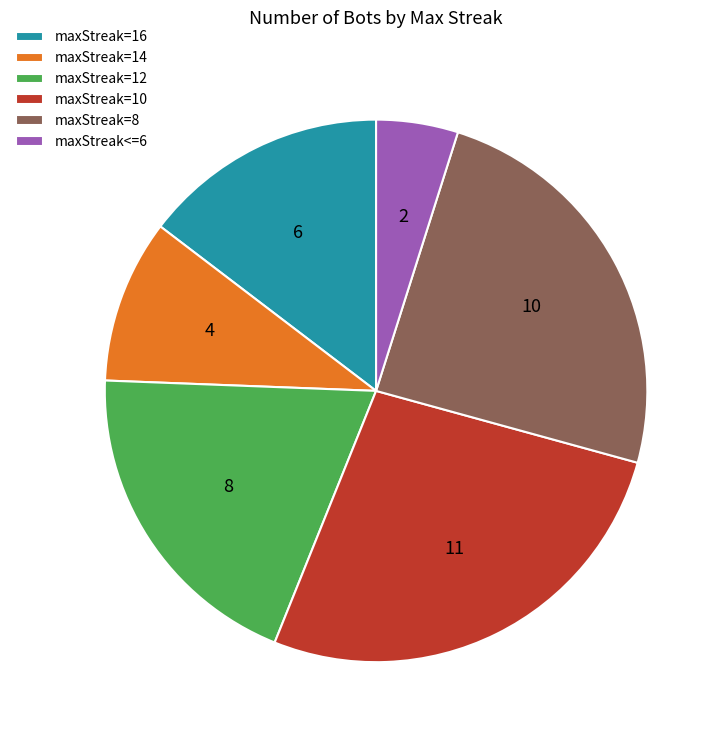

Is there any slice that represents more than half of the pie?

No